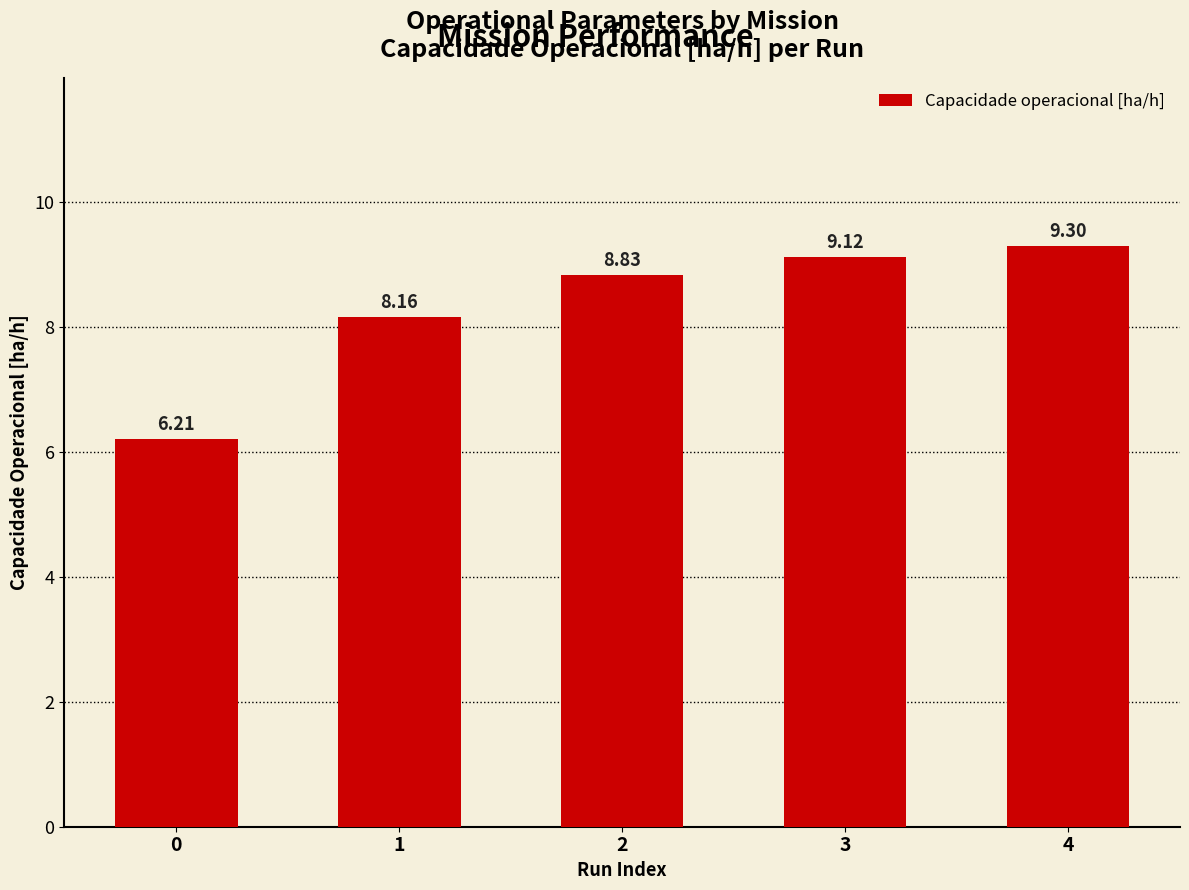

What is the greatest value displayed?

9.3